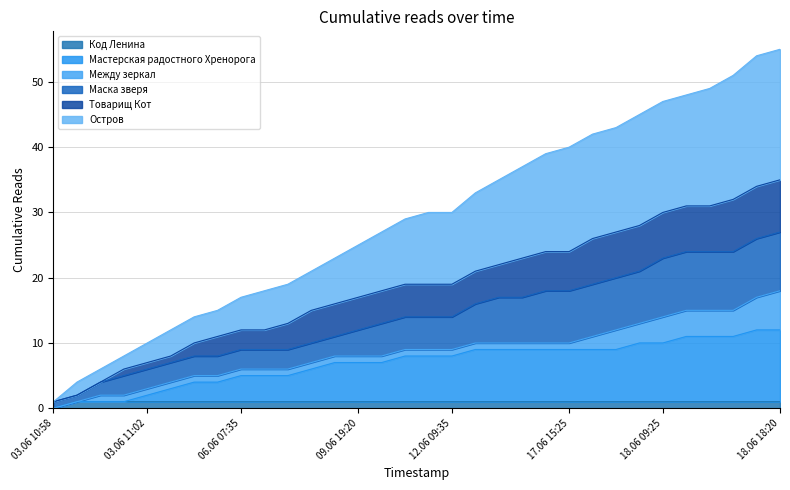

What is the difference between the maximum and minimum values in the Мастерская радостного Хренорога series?

12